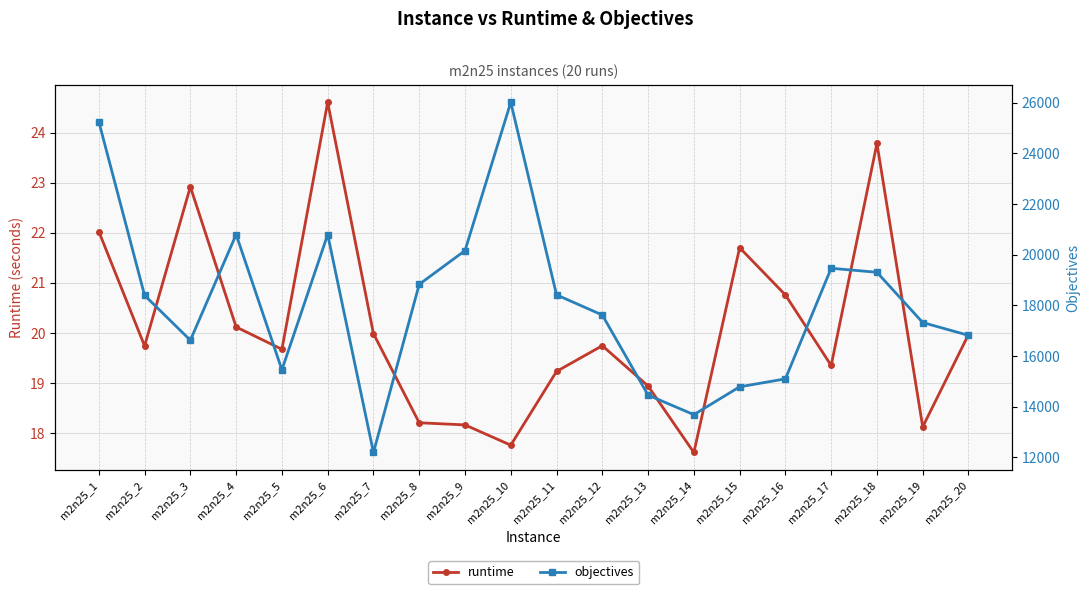

What is the difference between the highest and lowest values at m2n25_3?

16603.1